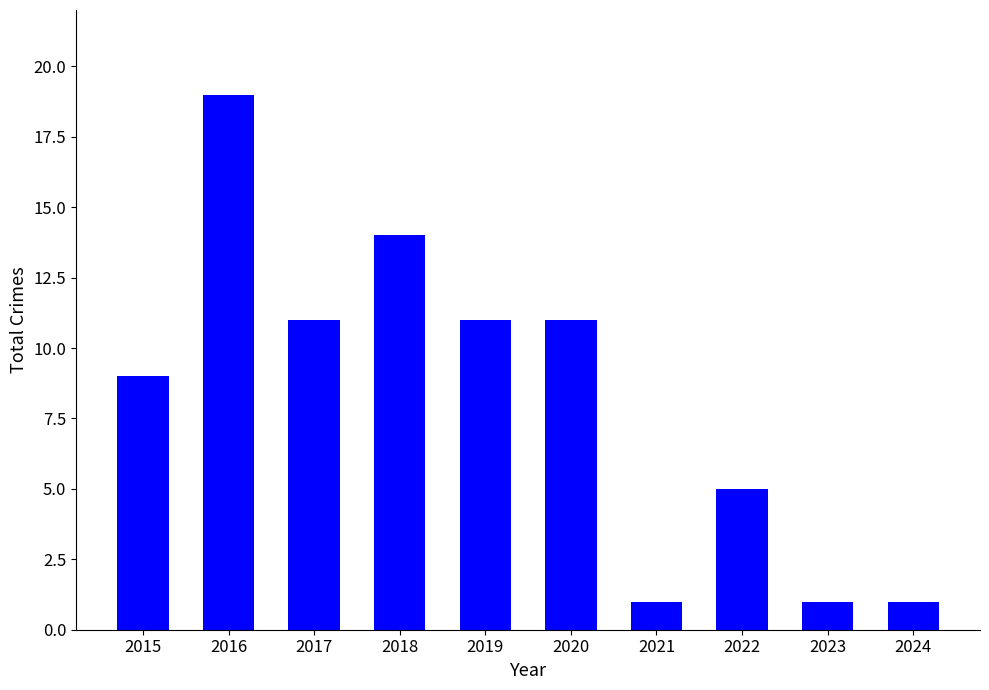

What is the value of the 10th bar from the left?

1